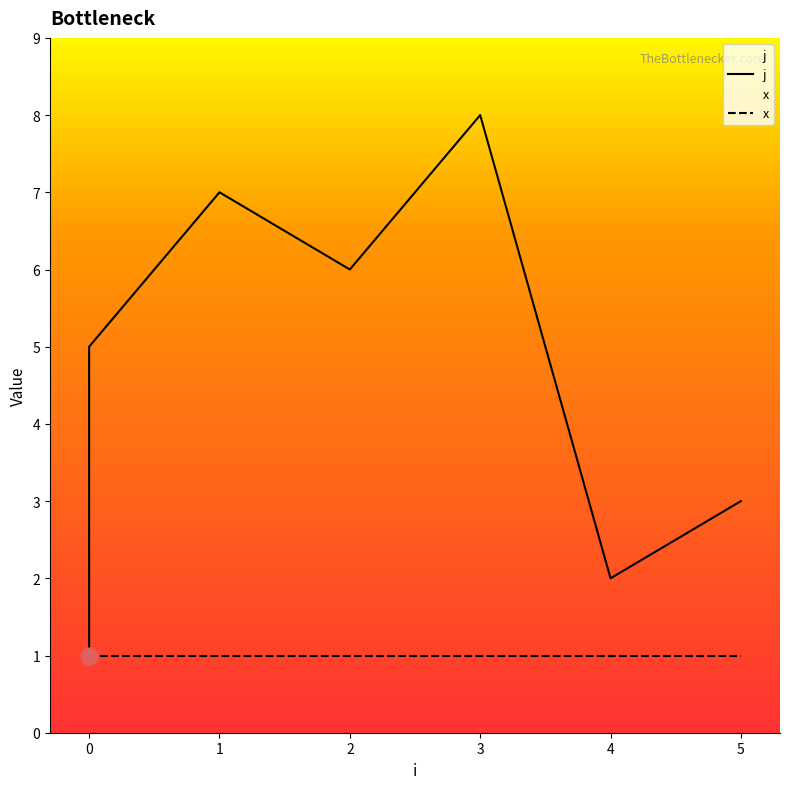

Does the chart have visible grid lines?

No